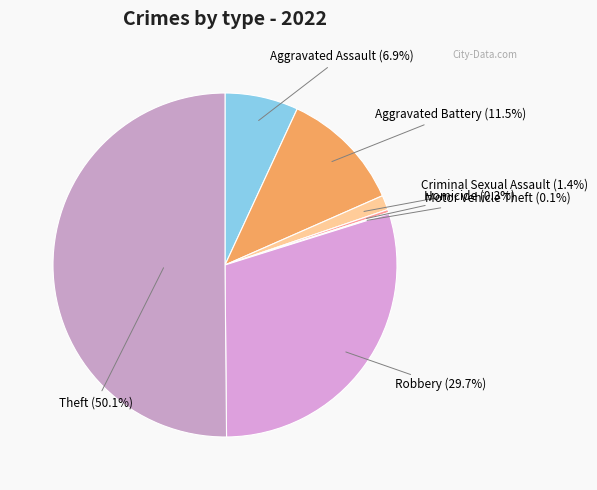

Which slice is the largest?

Theft